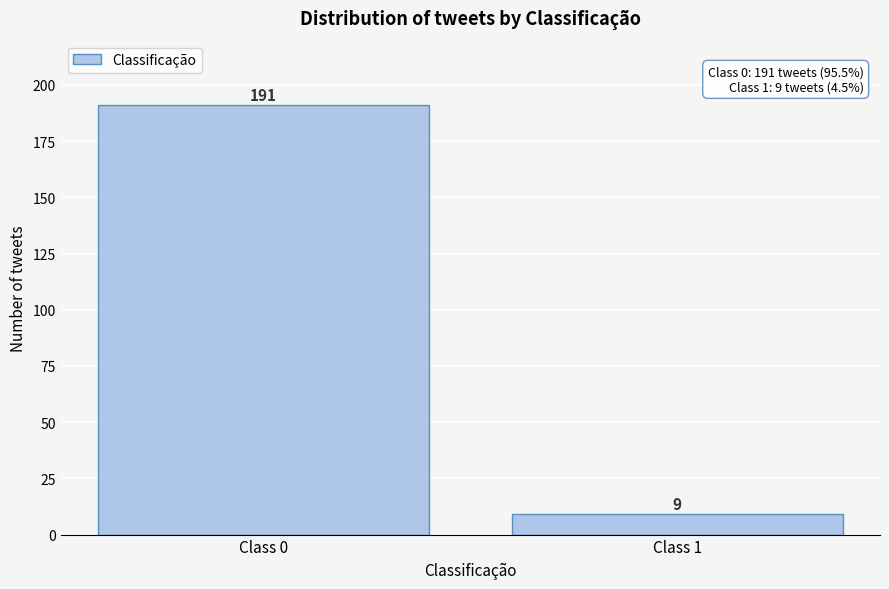

Reading right to left, what are all the values shown in this chart?

Class 1=9	Class 0=191